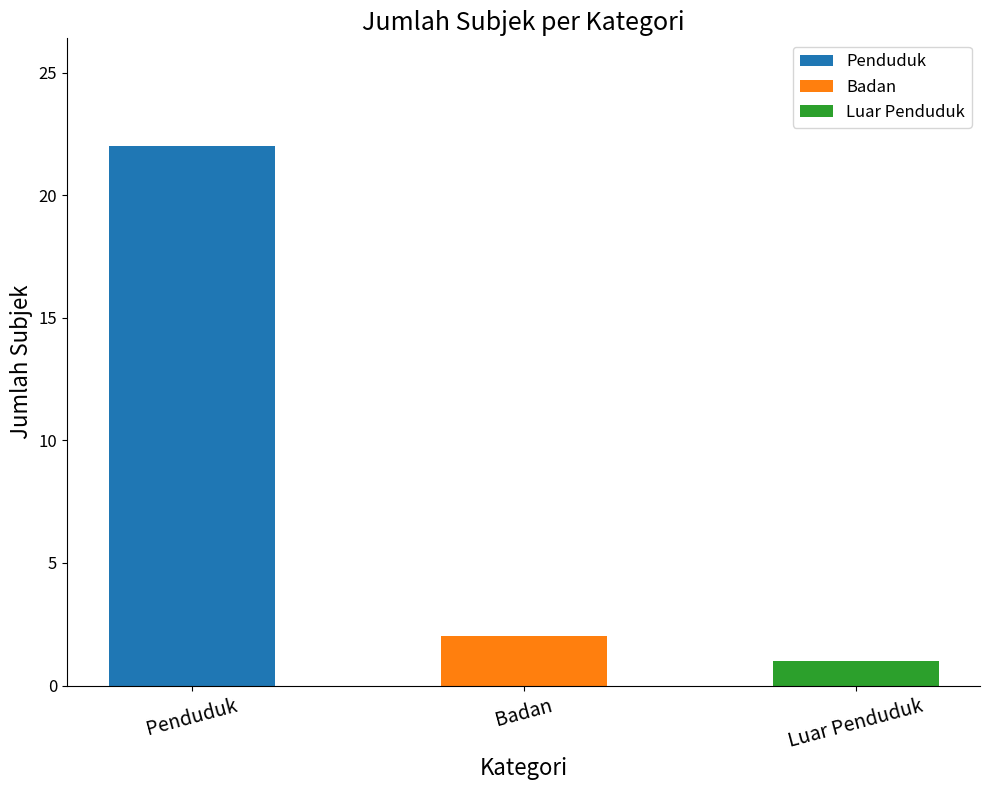

What is the change in value from Penduduk to Luar Penduduk?

-21